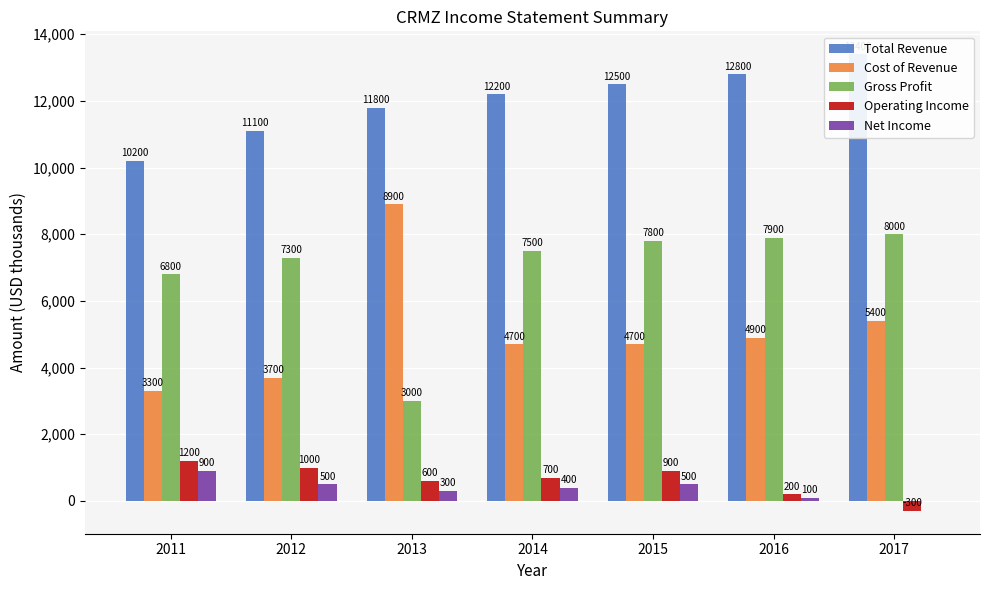

What are all the series names shown in the legend?

Total Revenue, Cost of Revenue, Gross Profit, Operating Income, Net Income